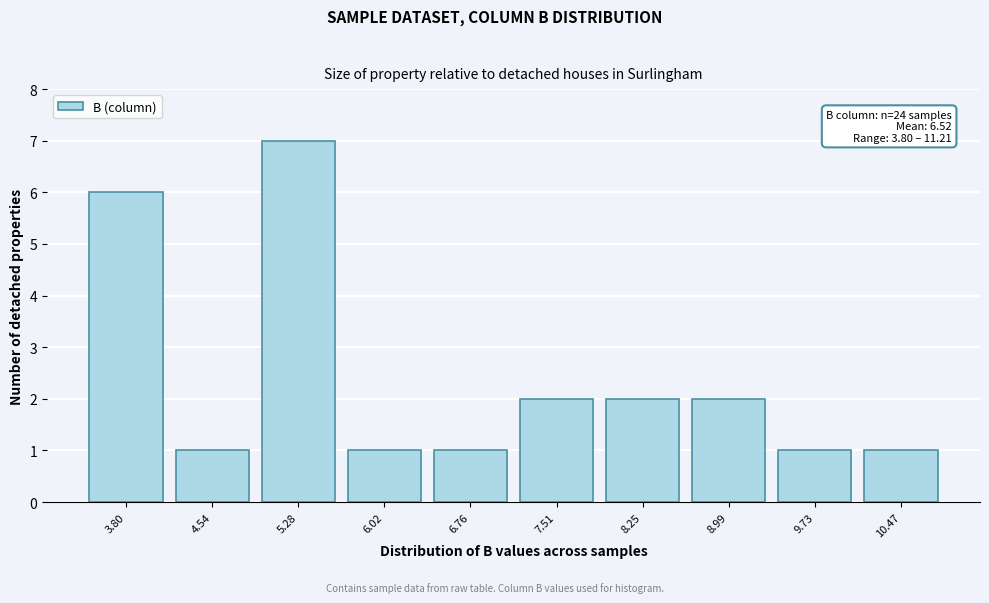

Reading left to right, list all the values displayed in this chart.

6	1	7	1	1	2	2	2	1	1